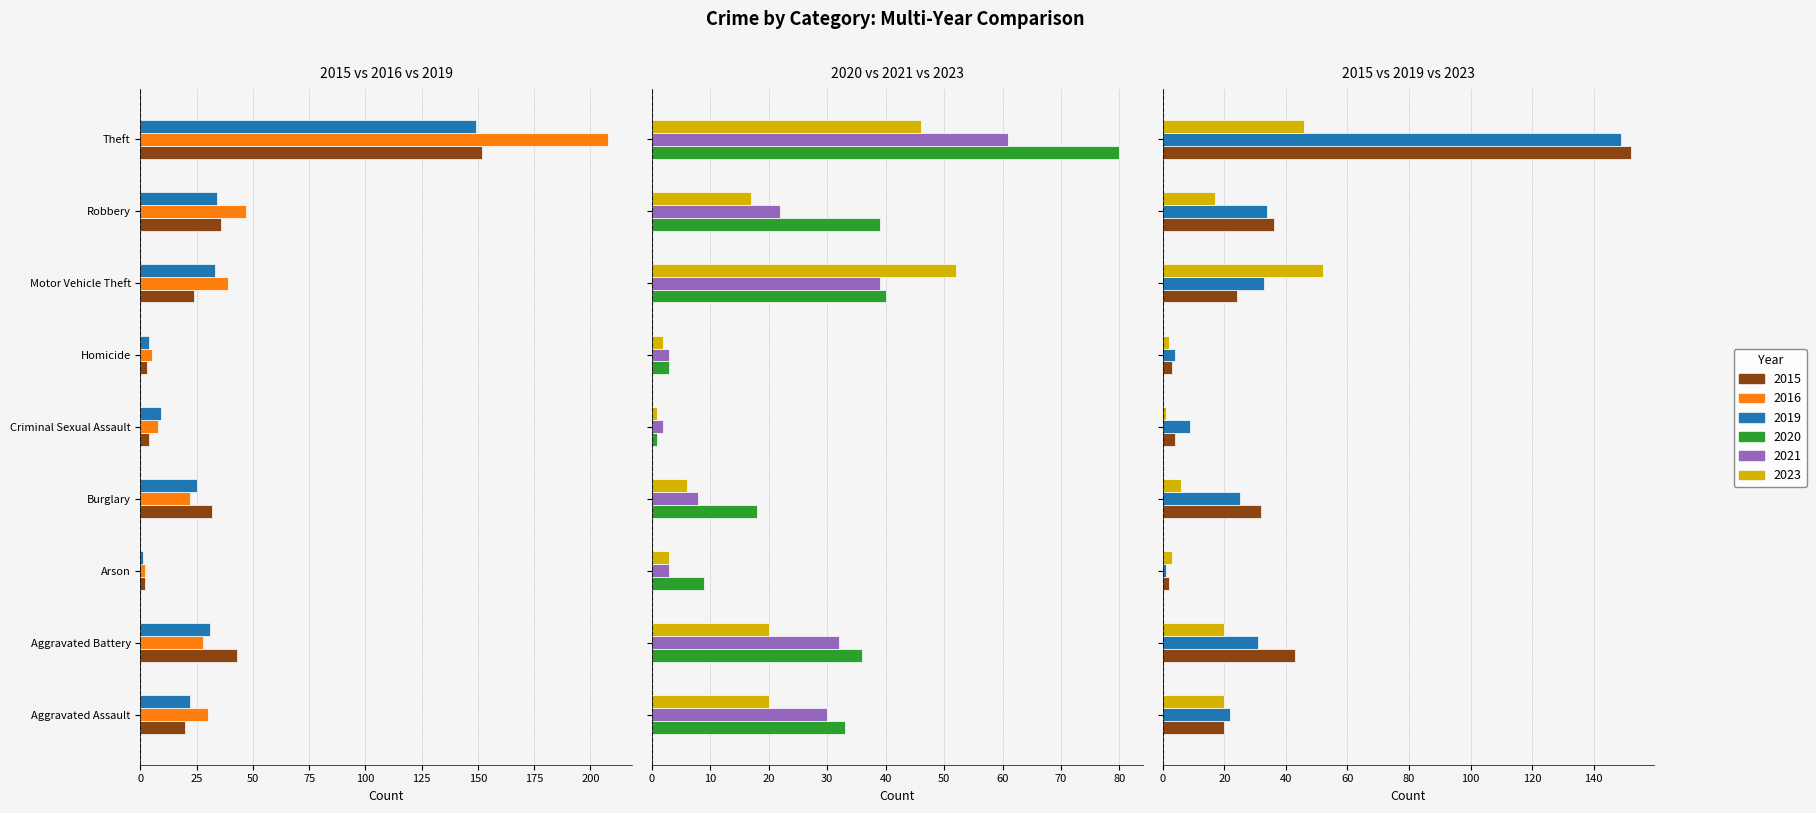

What is the greatest value displayed?

208